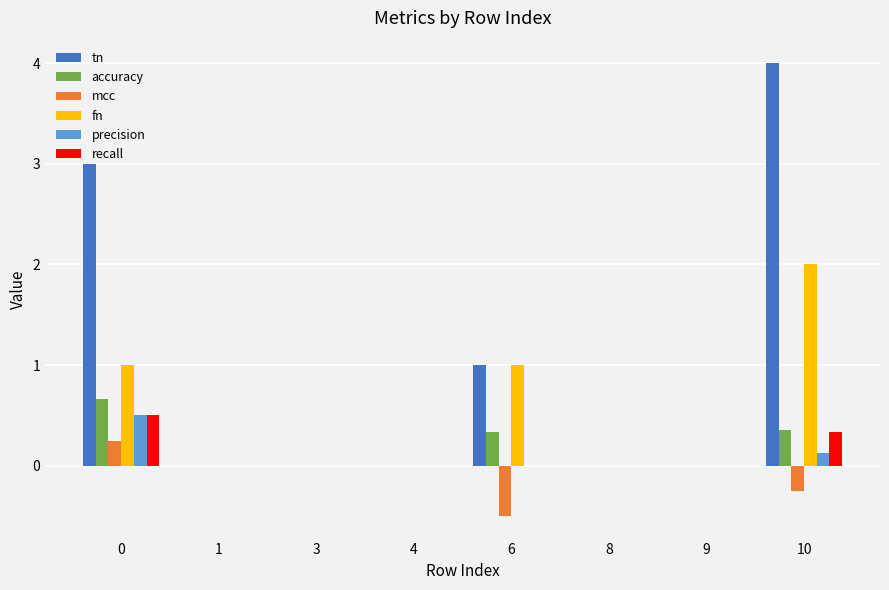

Which series changed the most between 8 and 10?

tn